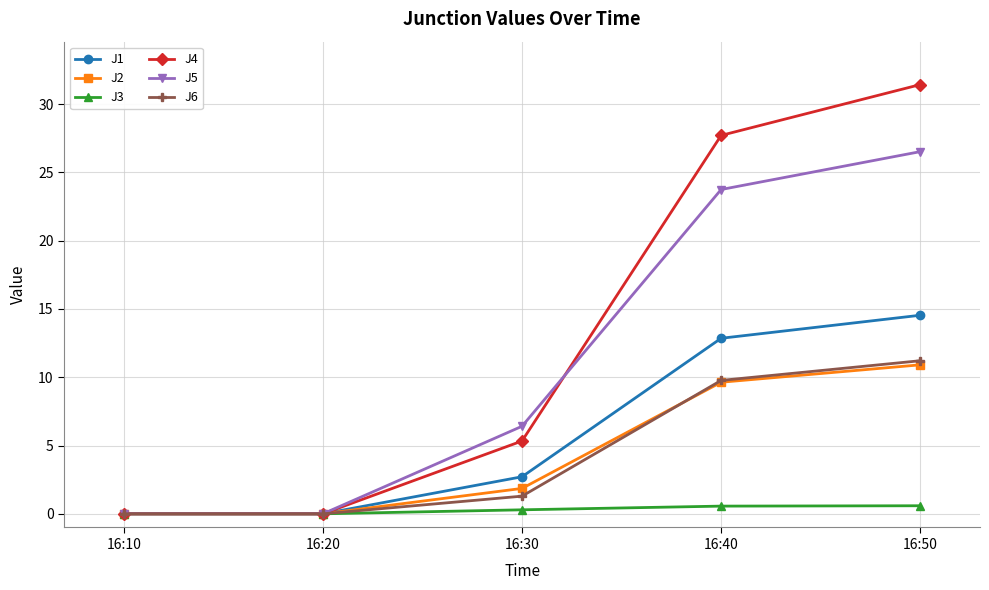

What is the difference between the maximum and second lowest values in the J2 series?

10.9